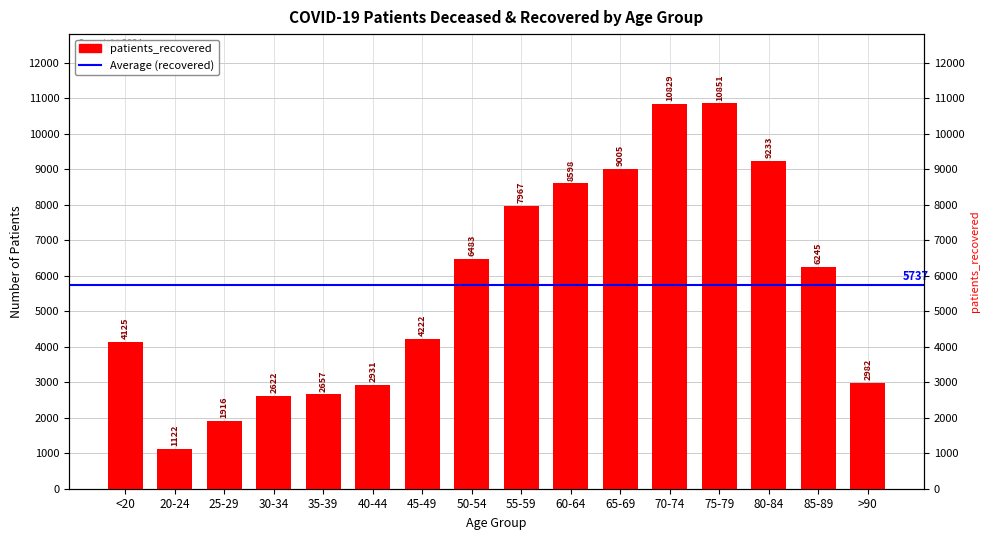

Rank the categories by value from lowest to highest.

20-24, 25-29, 30-34, 35-39, 40-44, >90, <20, 45-49, 85-89, 50-54, 55-59, 60-64, 65-69, 80-84, 70-74, 75-79